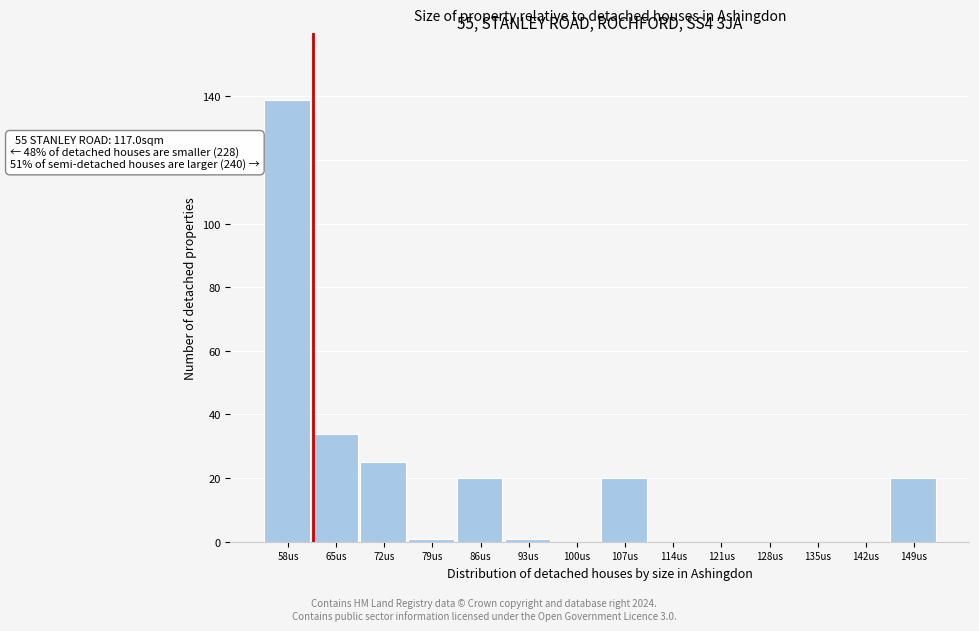

Over which range of the x-axis is the bar tallest?

55 to 62